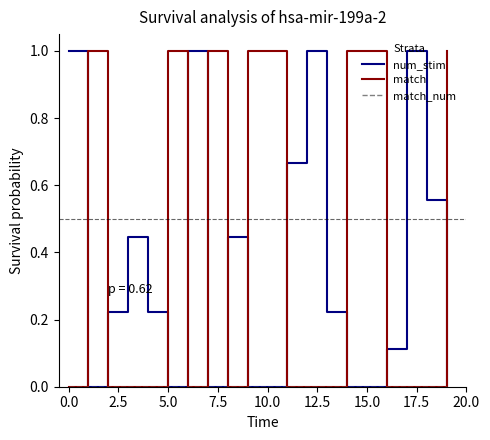

What is the maximum value shown in the chart?

1.0